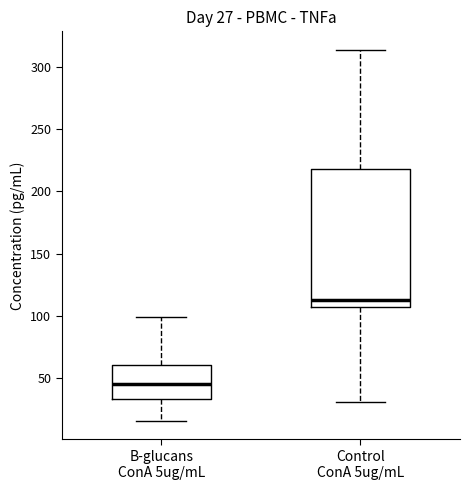

Which box has the highest median line?

Control ConA 5ug/mL